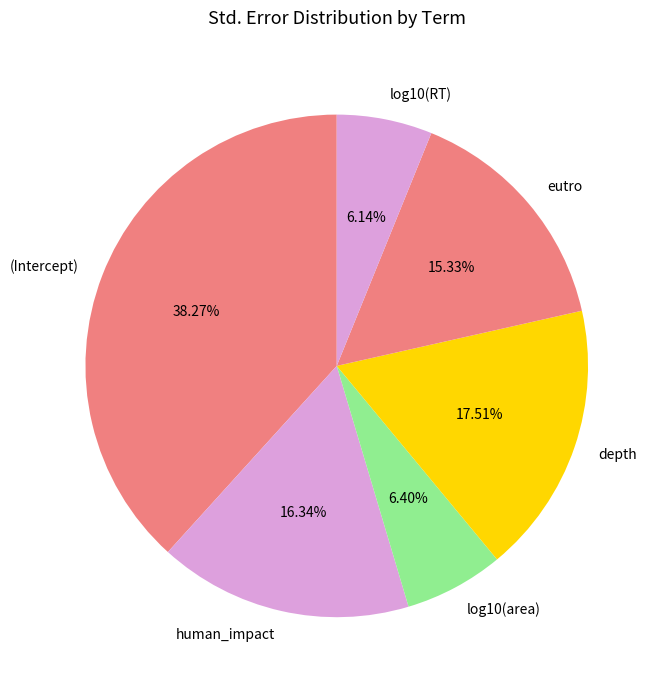

Is log10(RT) the majority of the pie?

No